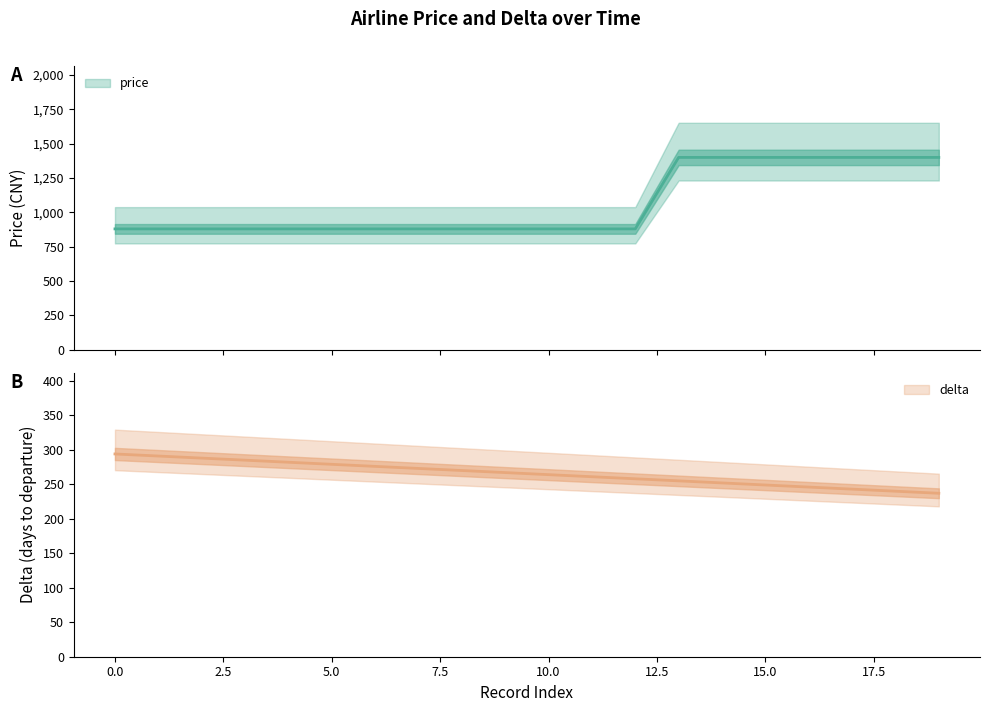

What is the difference between the highest and lowest values at 13?

1145